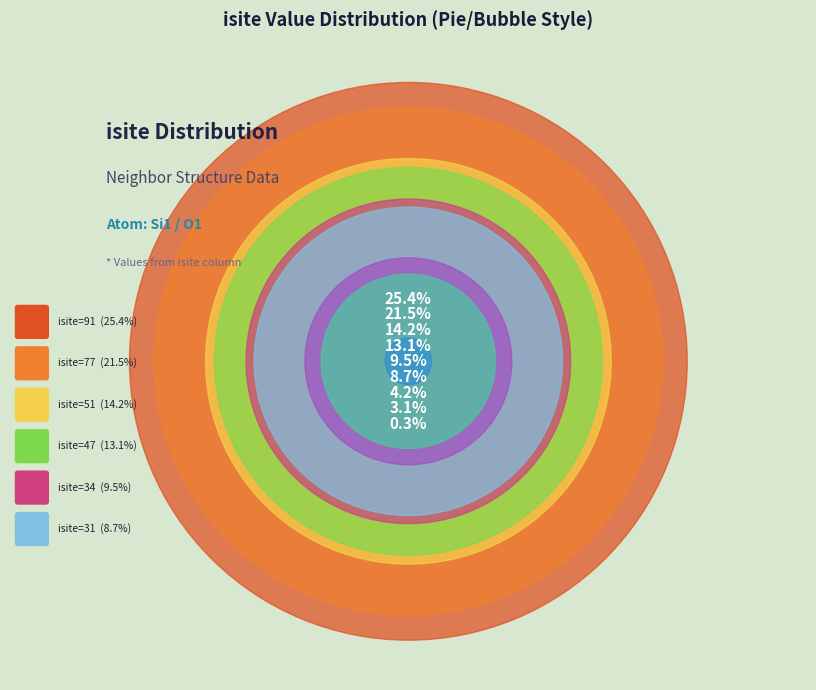

Approximately how many times larger is the value at Row 3 (isite=77) compared to Row 5 (isite=1)?

77.0